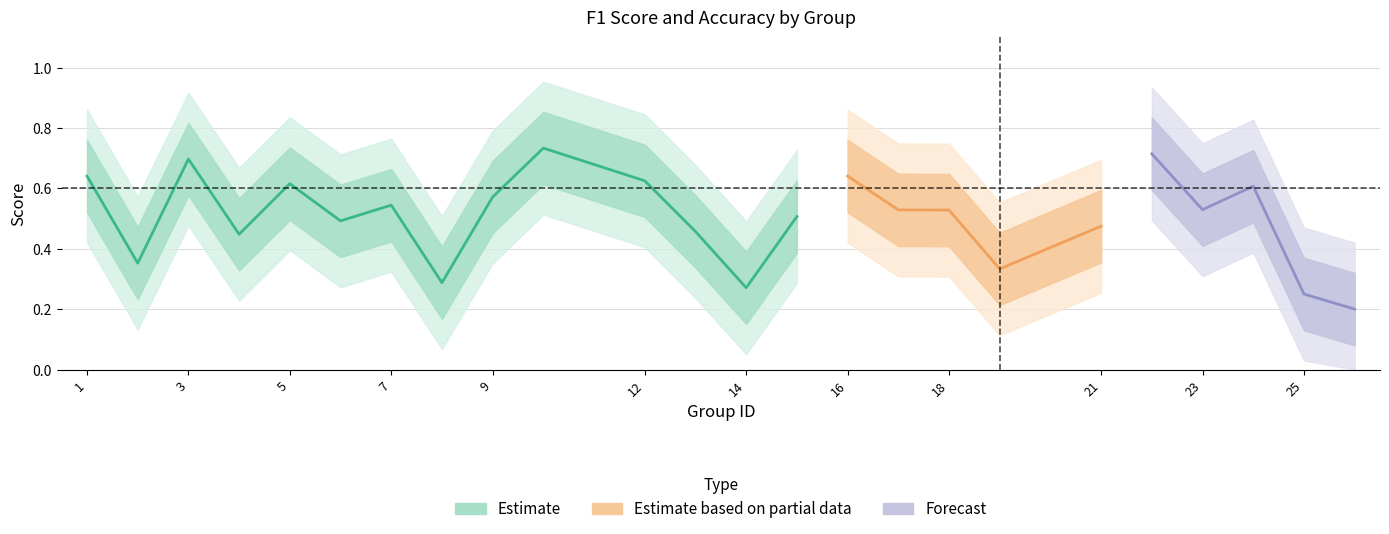

Where do f1 and accuracy first cross each other?

1 and 2